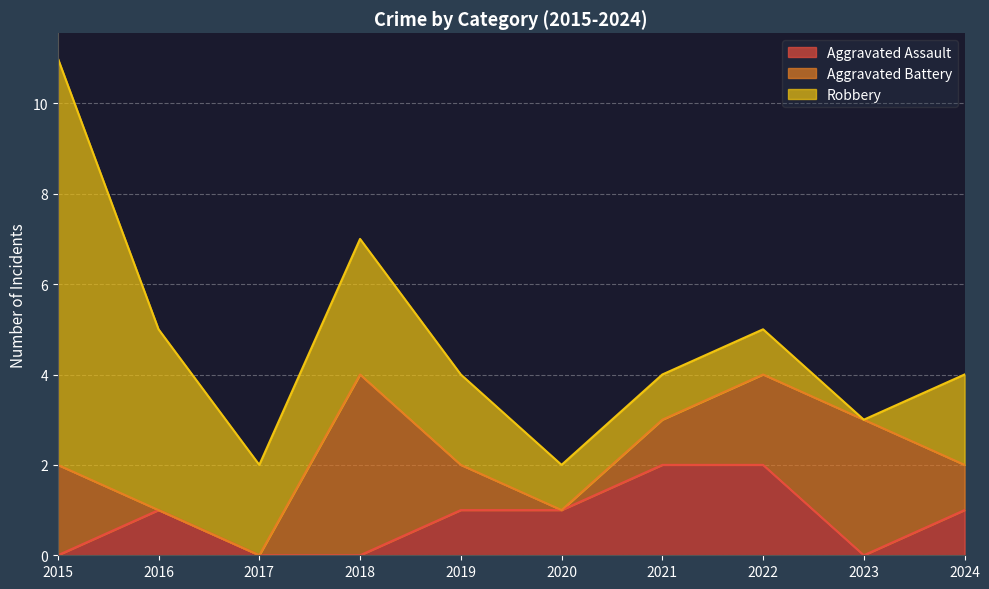

At which category does Robbery reach its first local peak?

2018